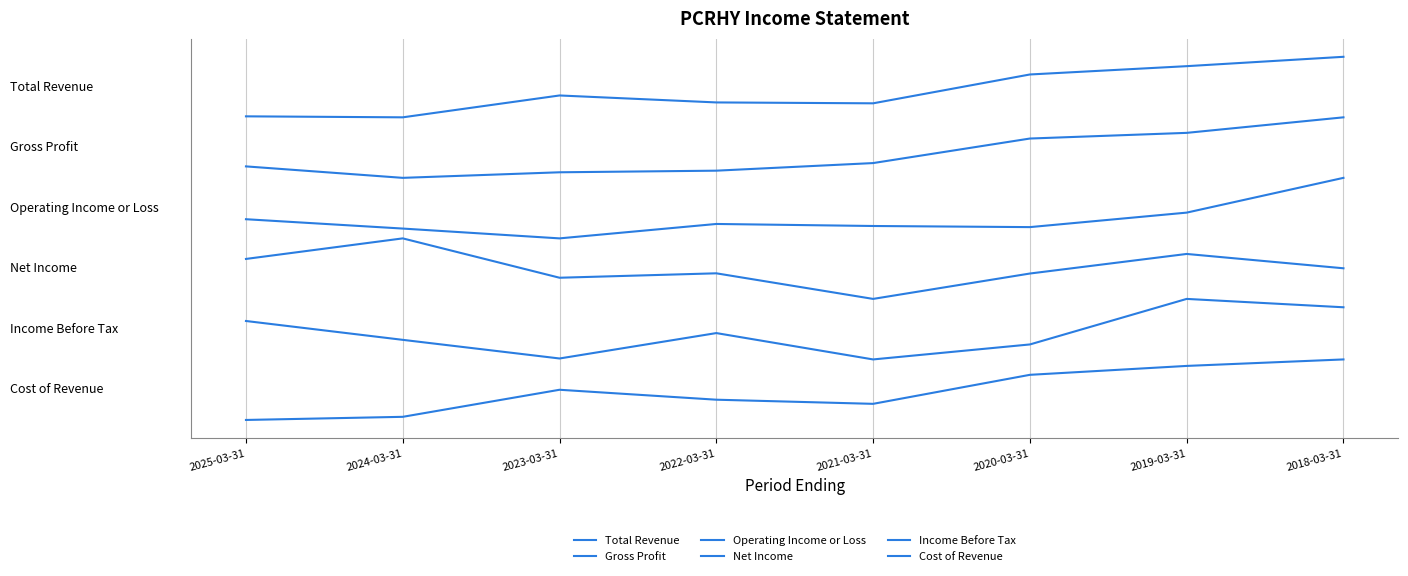

Reading right to left, extract all data points from this chart.

Total Revenue: 2018-03-31=11.0	2019-03-31=10.7	2020-03-31=10.4	2021-03-31=9.5	2022-03-31=9.5	2023-03-31=9.7	2024-03-31=9.0	2025-03-31=9.0
Gross Profit: 2018-03-31=9.0	2019-03-31=8.5	2020-03-31=8.3	2021-03-31=7.5	2022-03-31=7.2	2023-03-31=7.2	2024-03-31=7.0	2025-03-31=7.4
Operating Income or Loss: 2018-03-31=7.0	2019-03-31=5.9	2020-03-31=5.4	2021-03-31=5.4	2022-03-31=5.5	2023-03-31=5.0	2024-03-31=5.3	2025-03-31=5.6
Net Income: 2018-03-31=4.0	2019-03-31=4.5	2020-03-31=3.8	2021-03-31=3.0	2022-03-31=3.8	2023-03-31=3.7	2024-03-31=5.0	2025-03-31=4.3
Income Before Tax: 2018-03-31=2.7	2019-03-31=3.0	2020-03-31=1.5	2021-03-31=1.0	2022-03-31=1.9	2023-03-31=1.0	2024-03-31=1.6	2025-03-31=2.3
Cost of Revenue: 2018-03-31=1.0	2019-03-31=0.8	2020-03-31=0.5	2021-03-31=-0.5	2022-03-31=-0.3	2023-03-31=-0.0	2024-03-31=-0.9	2025-03-31=-1.0